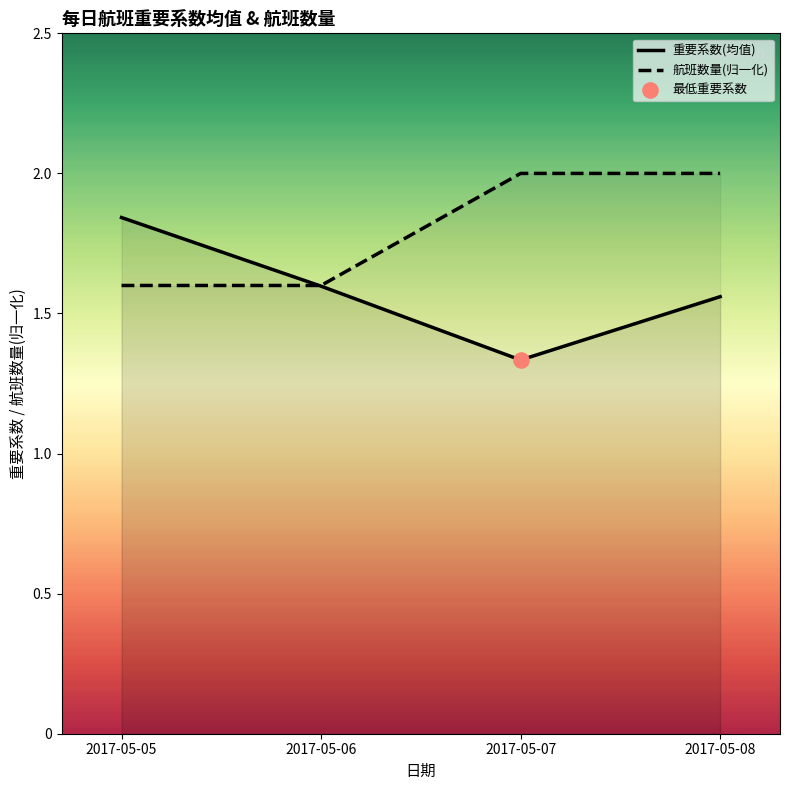

At which category is the sum across all series the highest?

2017-05-08